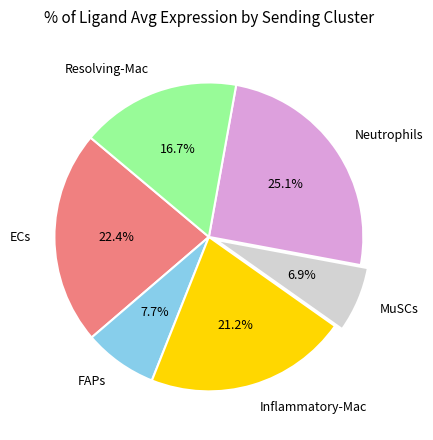

To the nearest percent, what is the average slice percentage?

17%